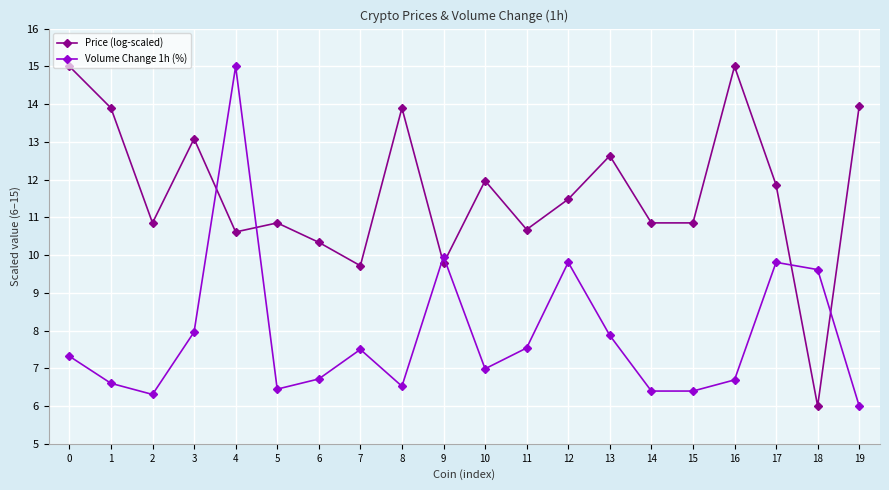

How many distinct data groups are displayed?

2